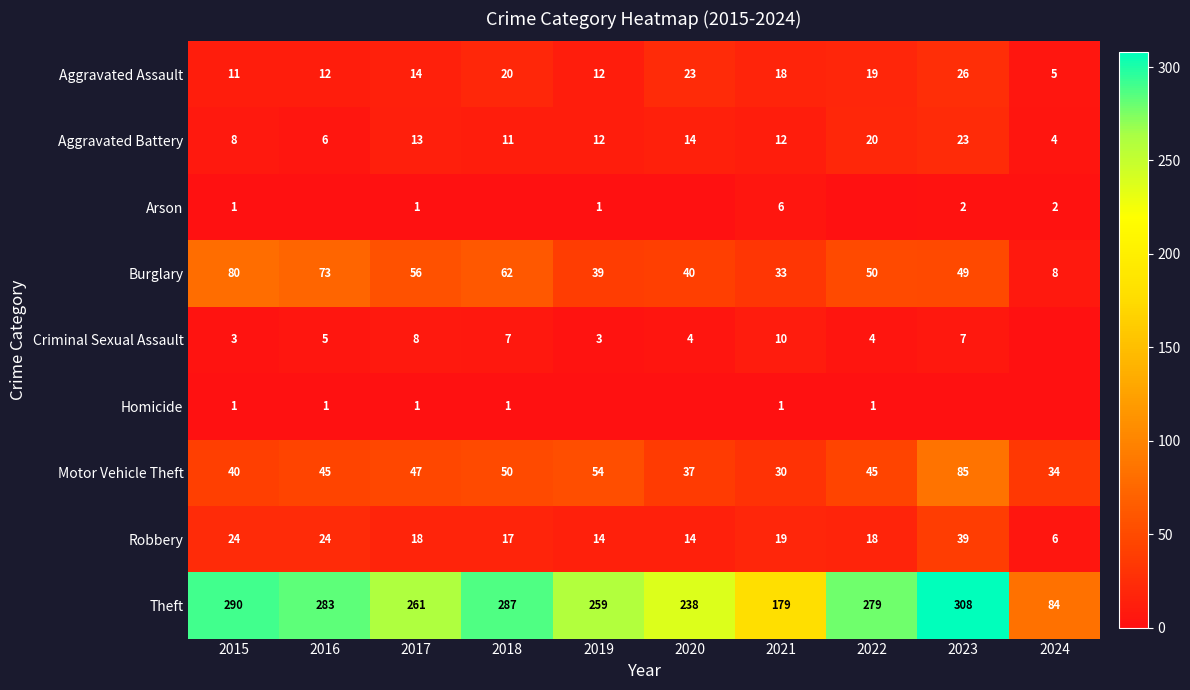

Is the value of Homicide at 2016 greater than the value of Burglary at 2020?

No